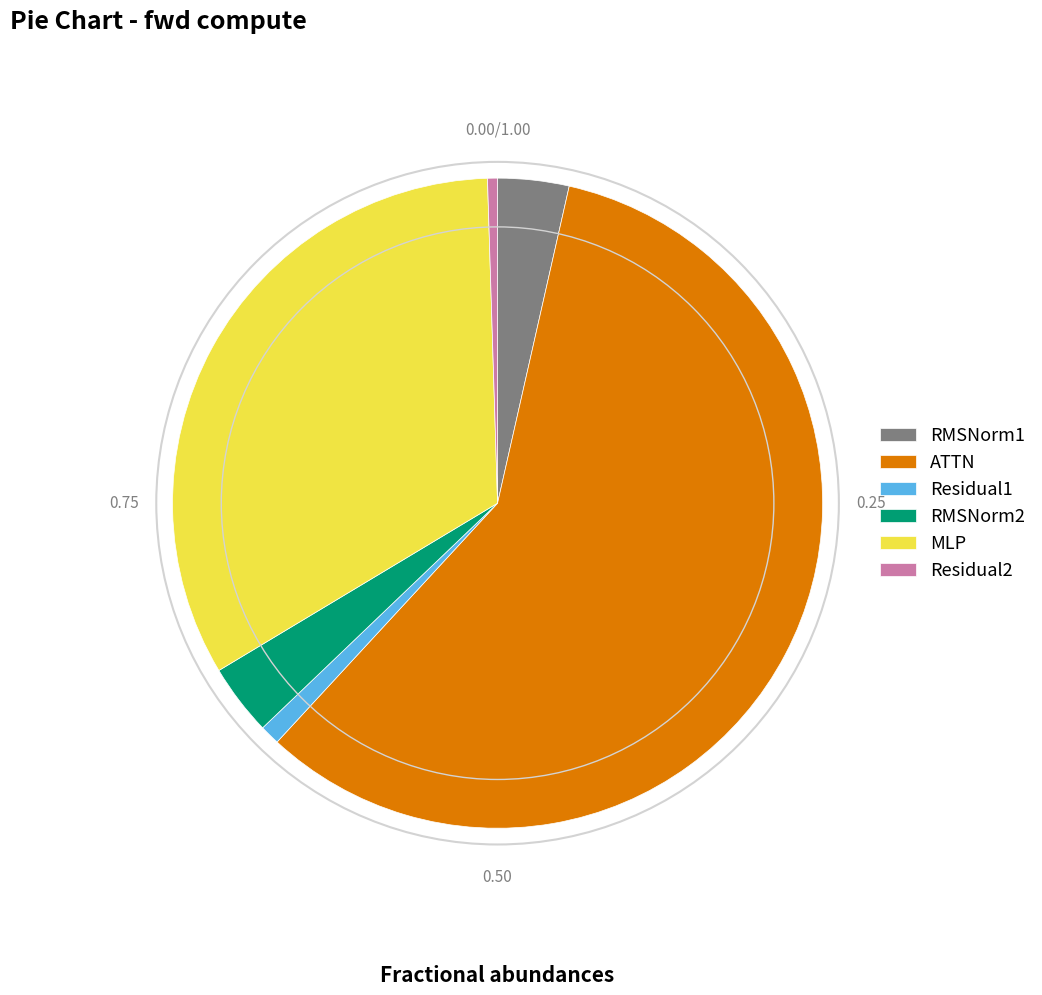

Between Residual2 and RMSNorm2, which is larger?

RMSNorm2